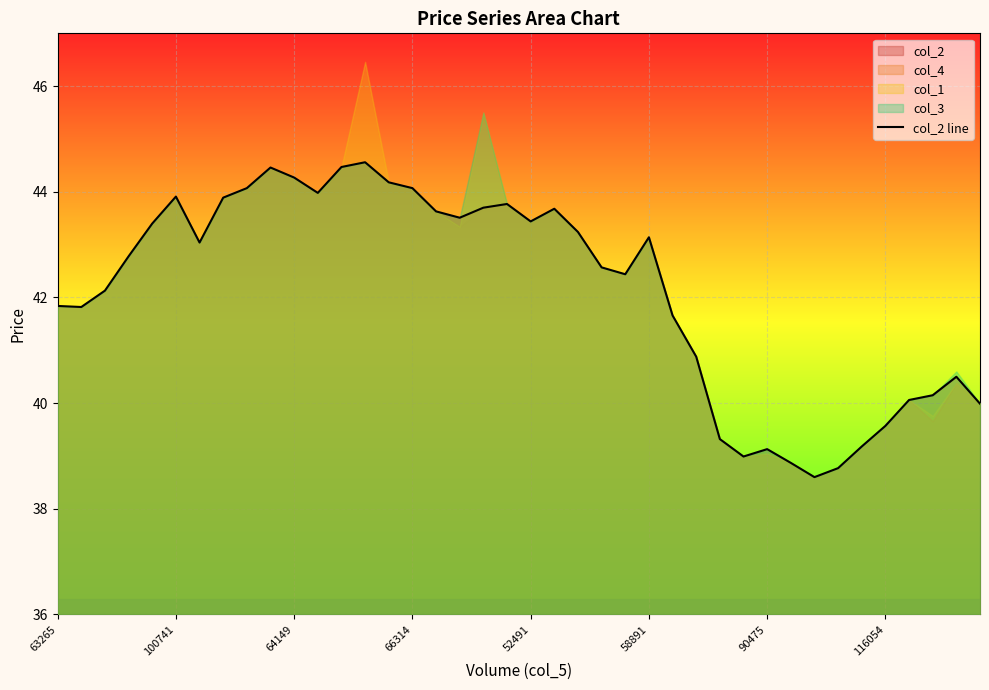

What is the highest value of the col_2 line series?

44.6